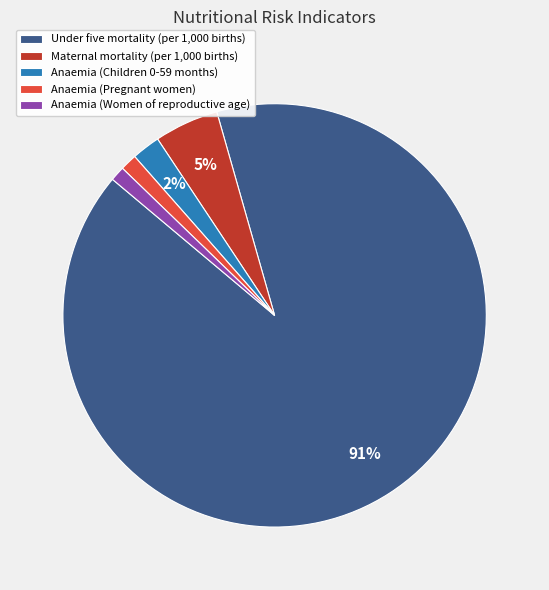

Which slice is the largest?

Under five mortality (per 1,000 births)